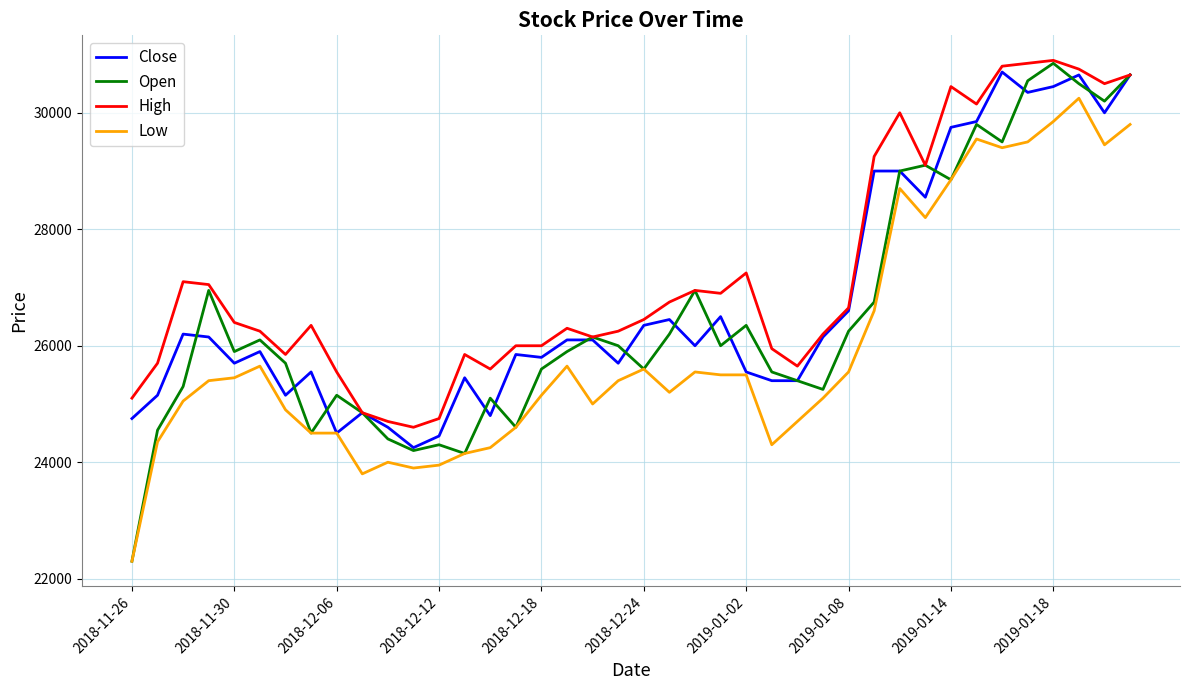

Which series has the largest total across all categories?

High